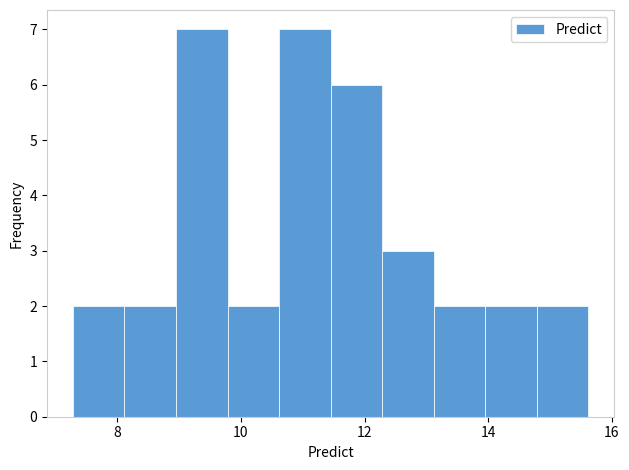

Reading left to right, transcribe this chart: for each bar, give the range it covers on the x-axis and its height. Neither the bar edges nor the heights are printed on the chart, so give them approximately, as read against the axes.

7.2 to 8.2: 2
8.2 to 9.0: 2
9.0 to 9.8: 7
9.8 to 10.6: 2
10.6 to 11.4: 7
11.4 to 12.2: 6
12.2 to 13.2: 3
13.2 to 14.0: 2
14.0 to 14.8: 2
14.8 to 15.6: 2